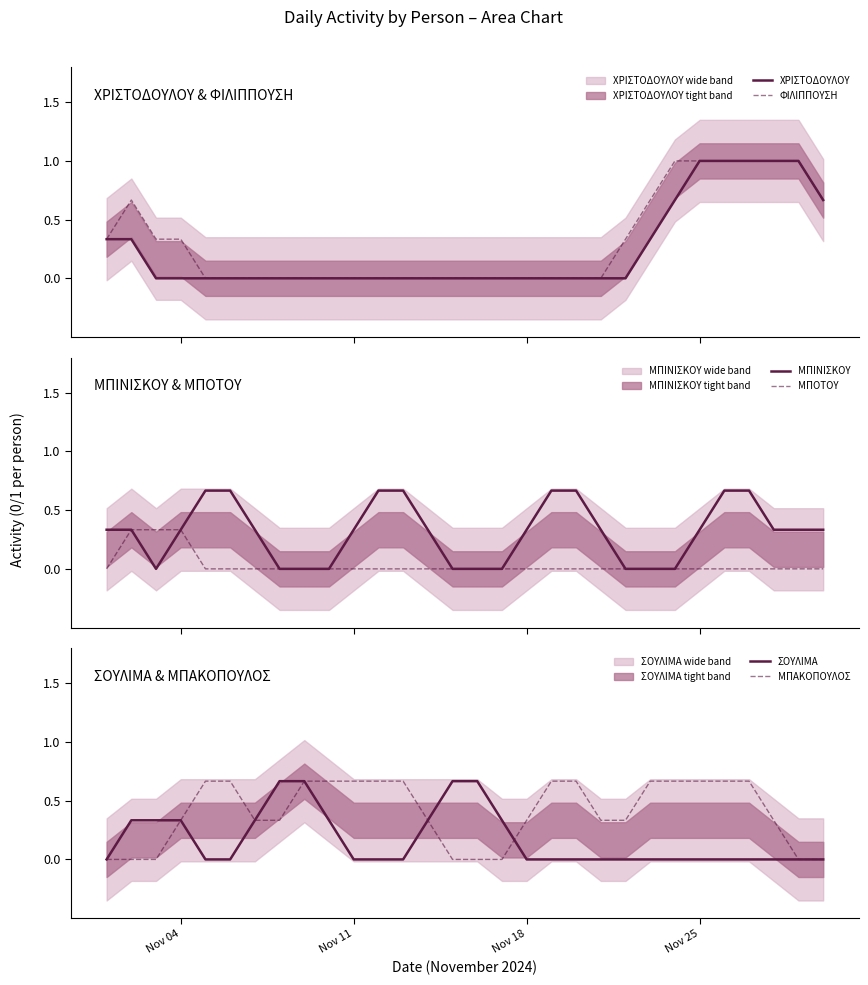

What is the difference between the second highest and second lowest values in the ΣΟΥΛΙΜΑ series?

0.7